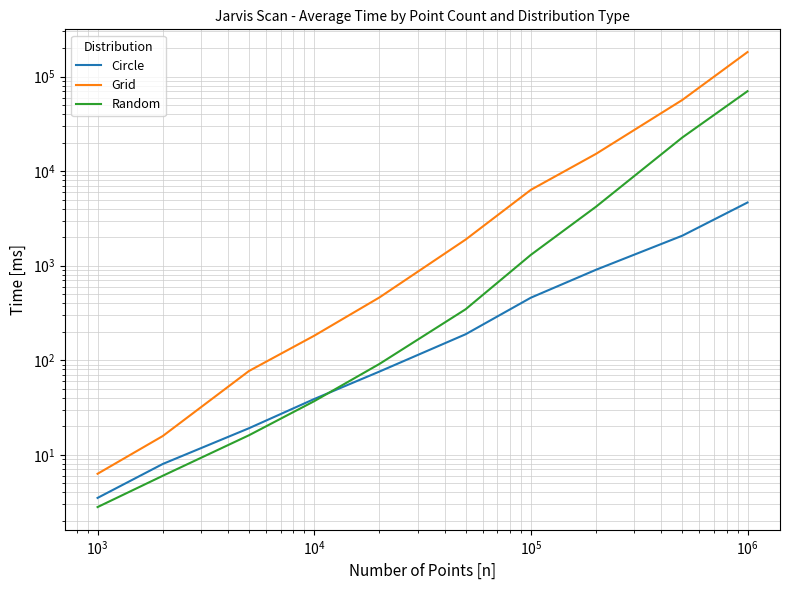

What is the average value of the Circle series?

843.4